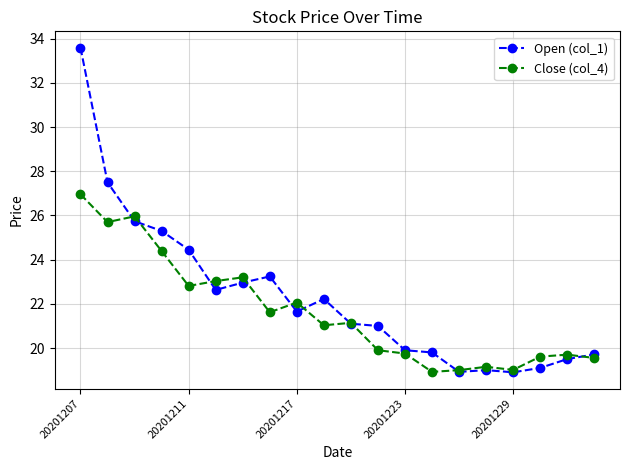

What is the maximum value shown in the chart?

33.6